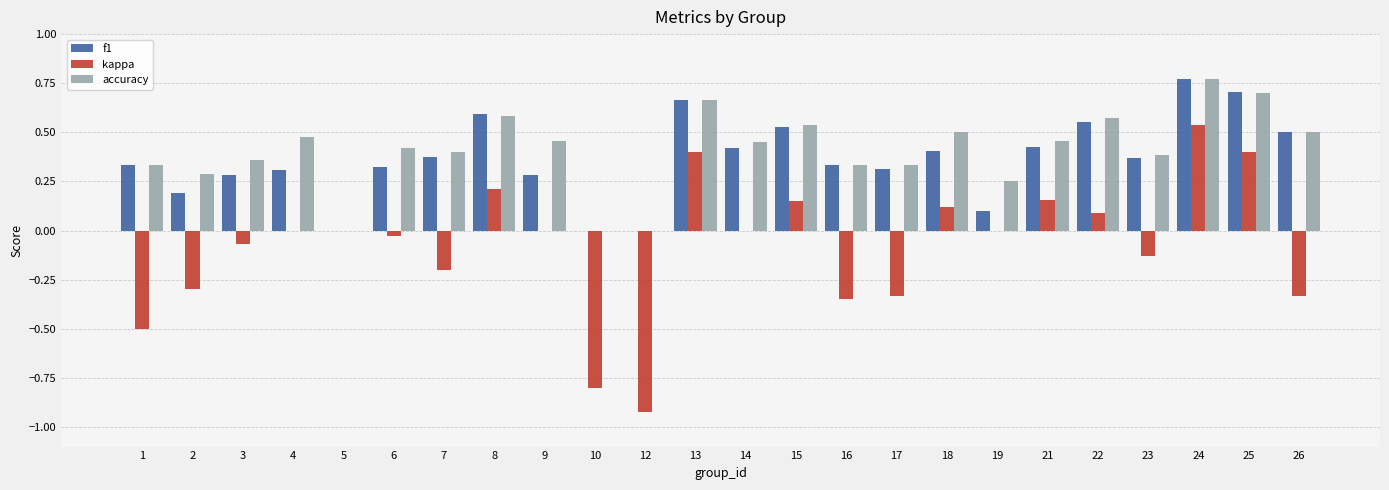

What is the sum of all kappa values?

-1.9